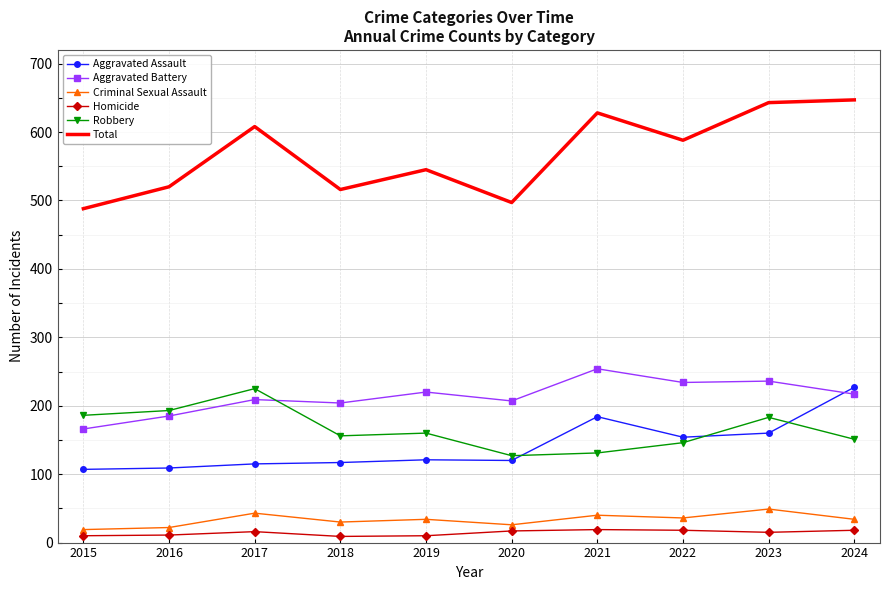

Which series has the largest total across all categories?

Total